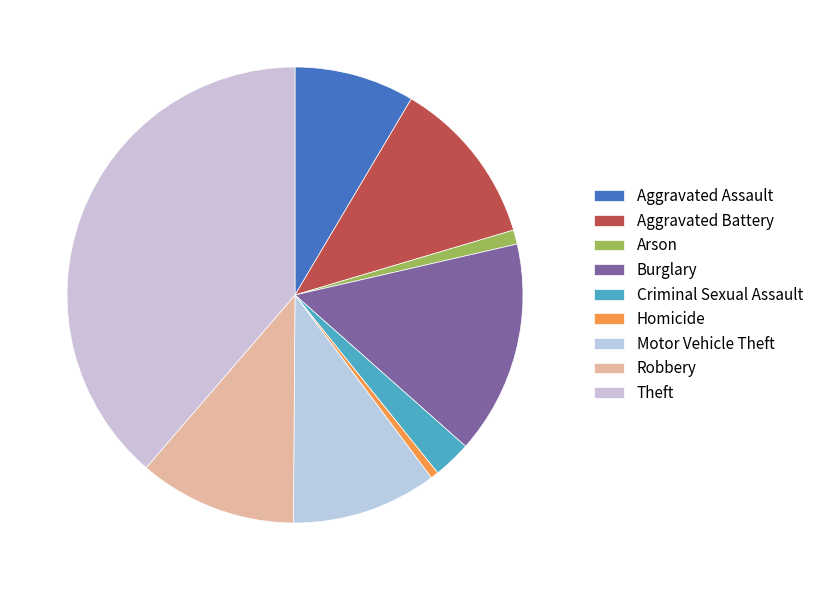

To the nearest percent, what portion does Robbery represent?

11%